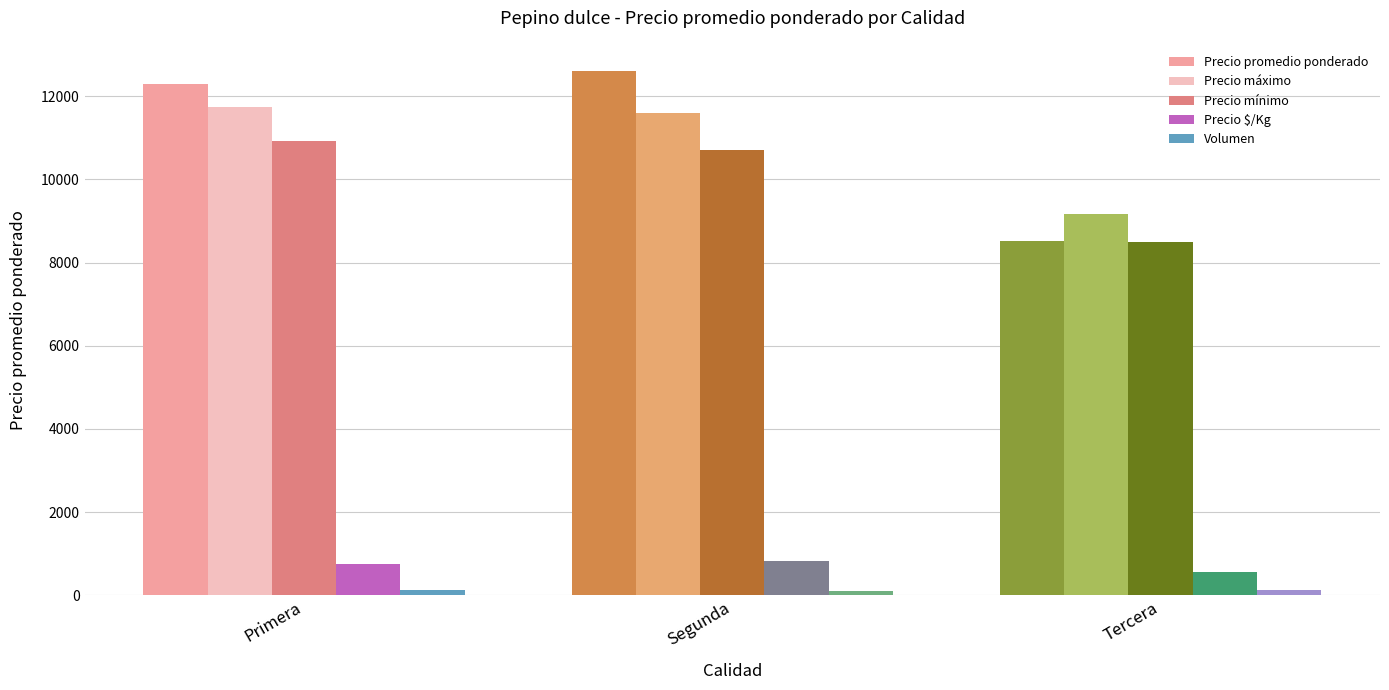

The Precio promedio ponderado series shows 3408 at Segunda. True or false?

False